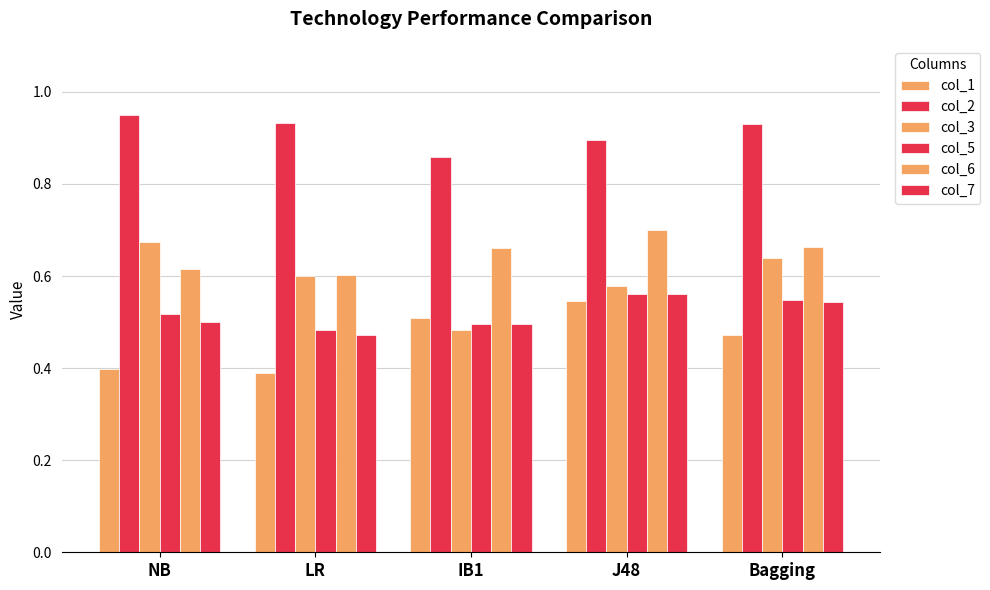

How many groups of bars are there?

5